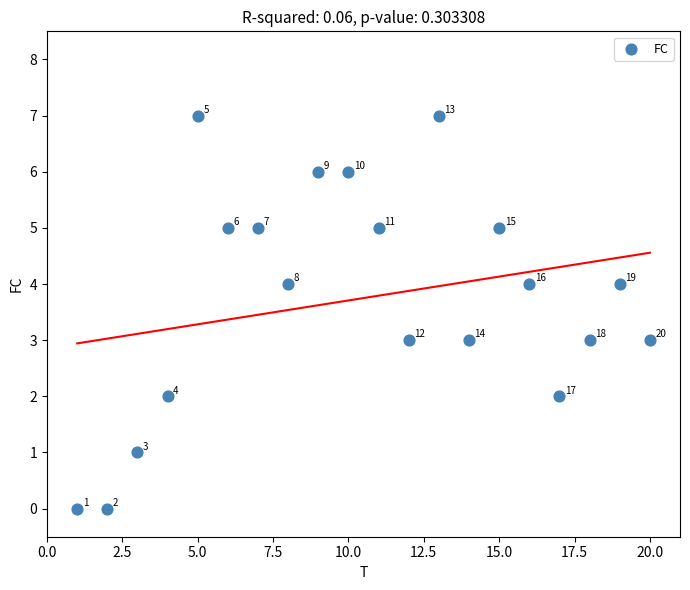

What is the range of X values (max minus min)?

19